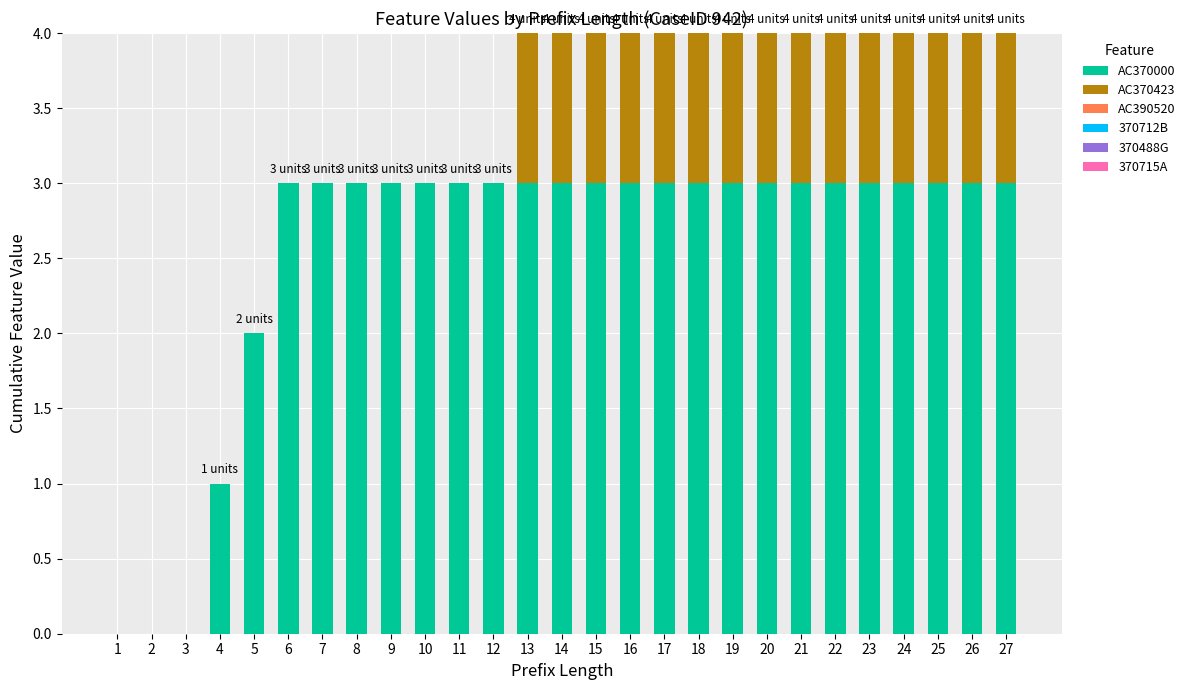

What is the sum of the AC370000 values at 4 and 10?

4